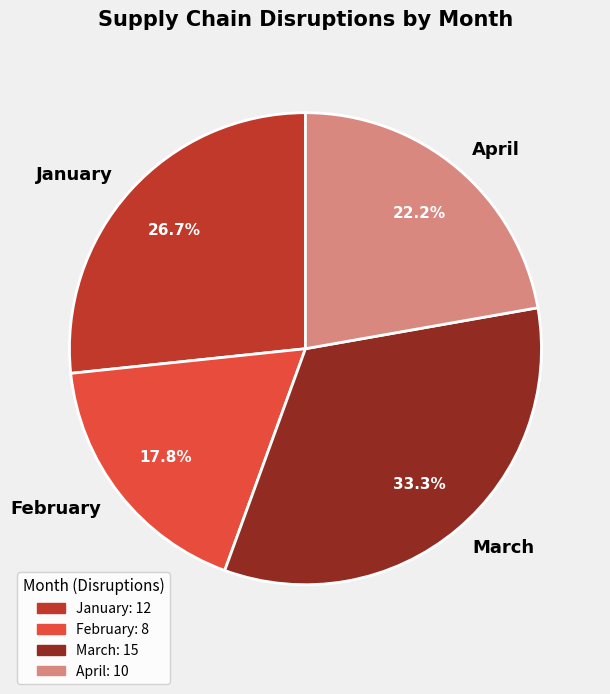

What portion of the pie excludes April?

77.8%